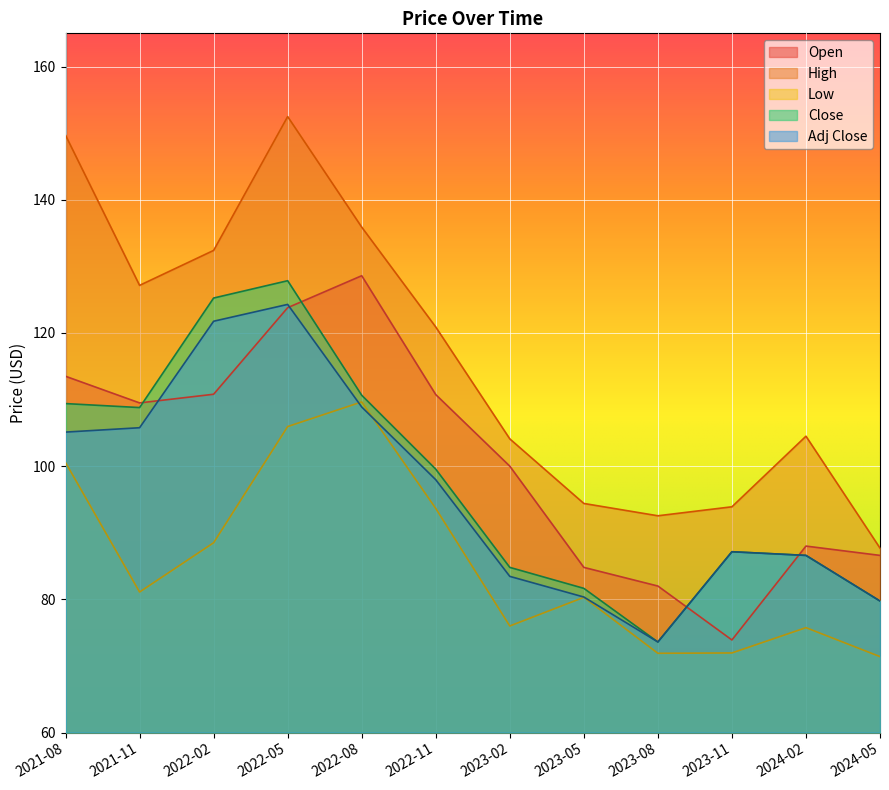

At which label does Low first exceed 81?

2021-08